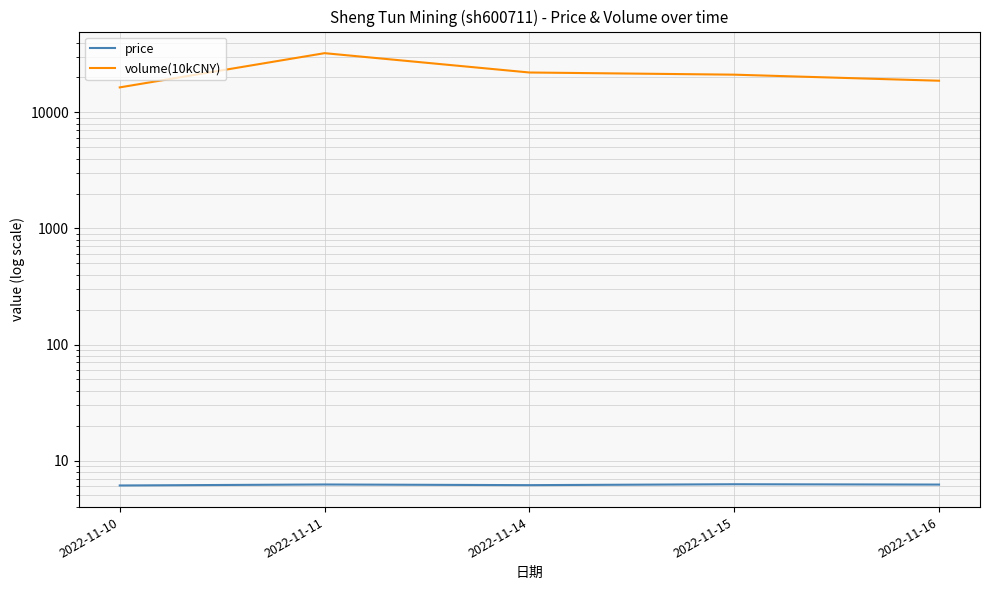

Reading left to right, what are all the values shown in this chart?

price: 6.1	6.2	6.1	6.2	6.2
volume(10kCNY): 16435.0	32411.0	22085.0	21155.0	18756.0